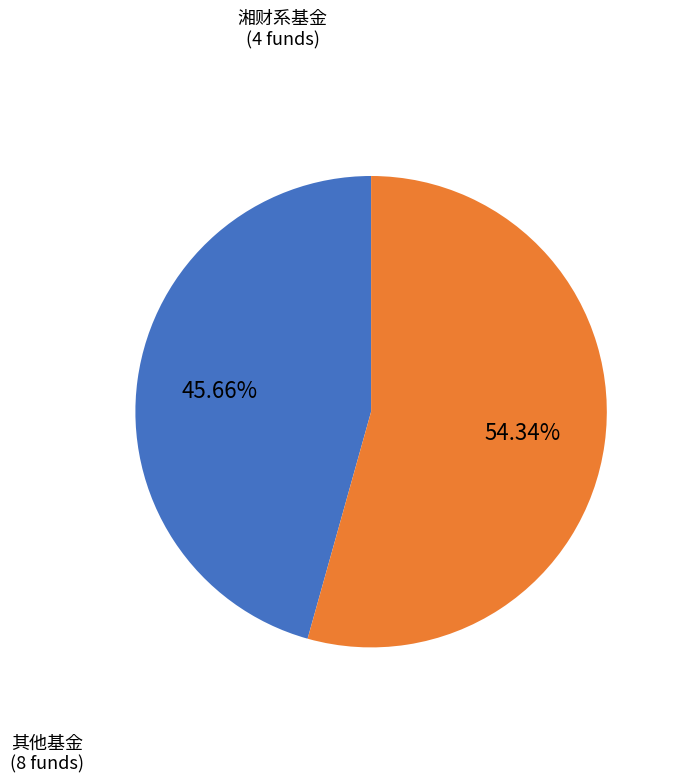

Is there any slice that represents more than half of the pie?

Yes